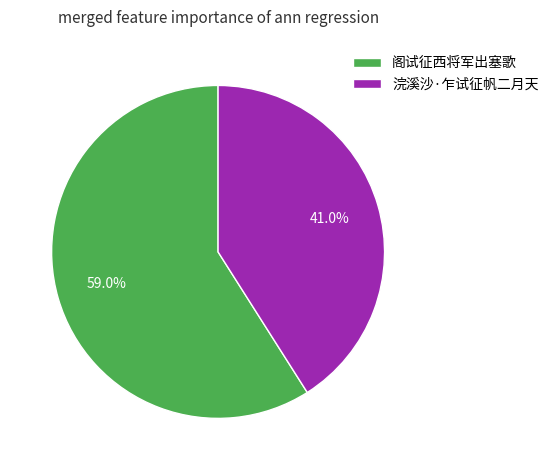

Combined, do 浣溪沙·乍试征帆二月天 and 阁试征西将军出塞歌 account for over 50%?

Yes